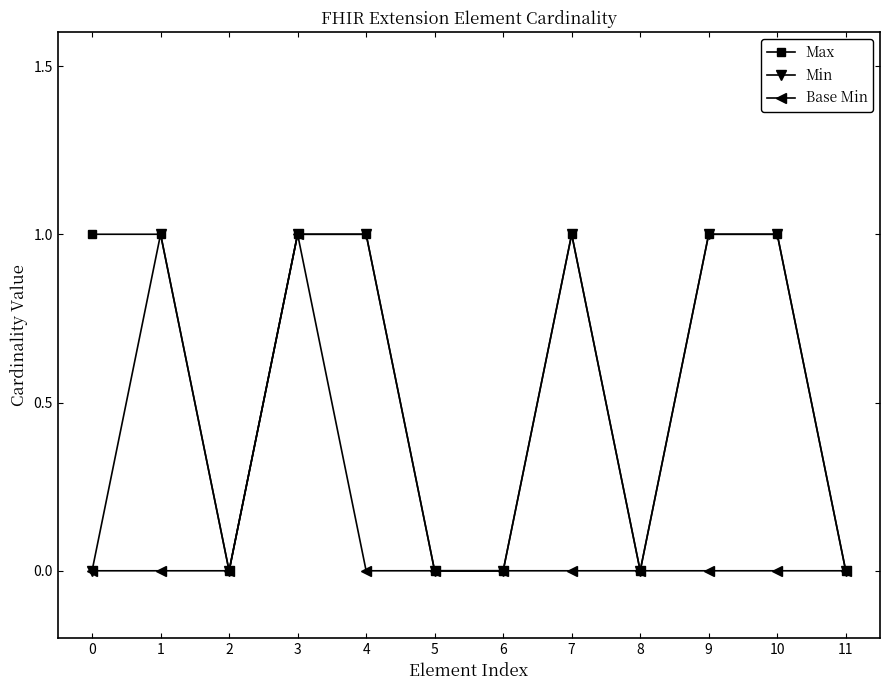

True or false: Min has more than 1 points higher than both neighbors.

True